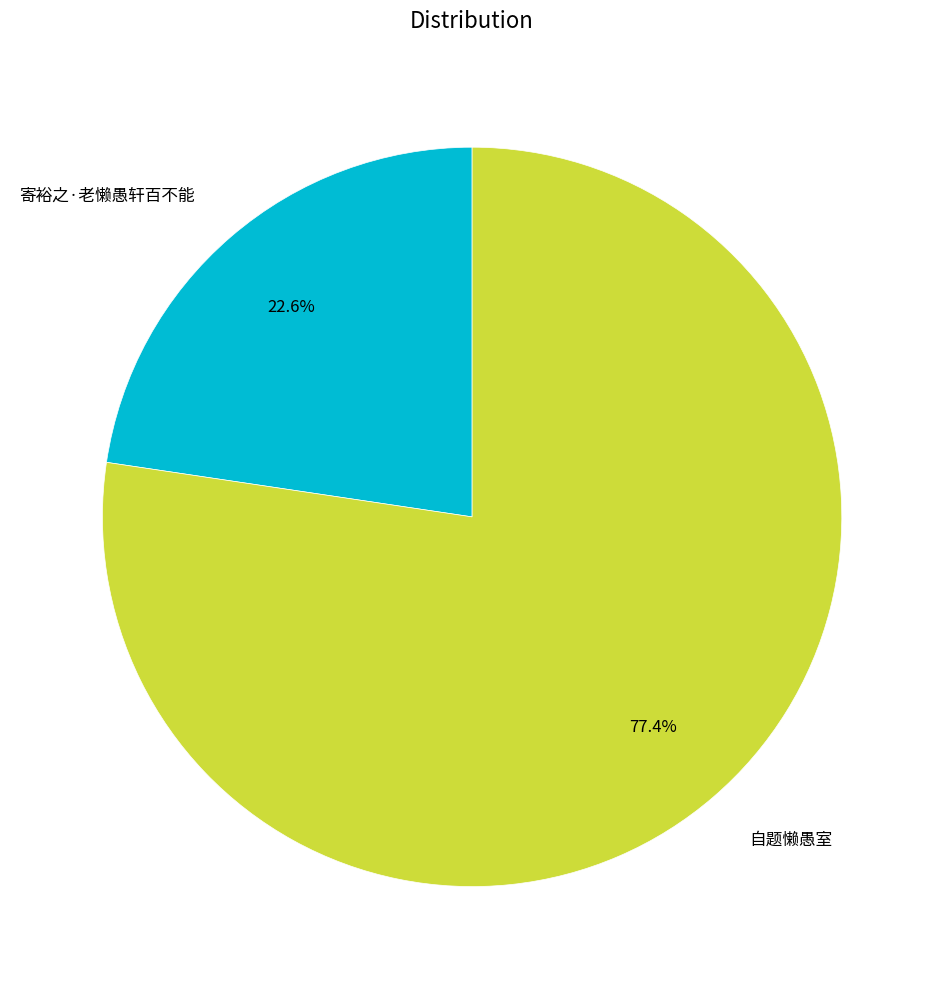

True or false: 寄裕之·老懒愚轩百不能 accounts for 23% of the total.

True